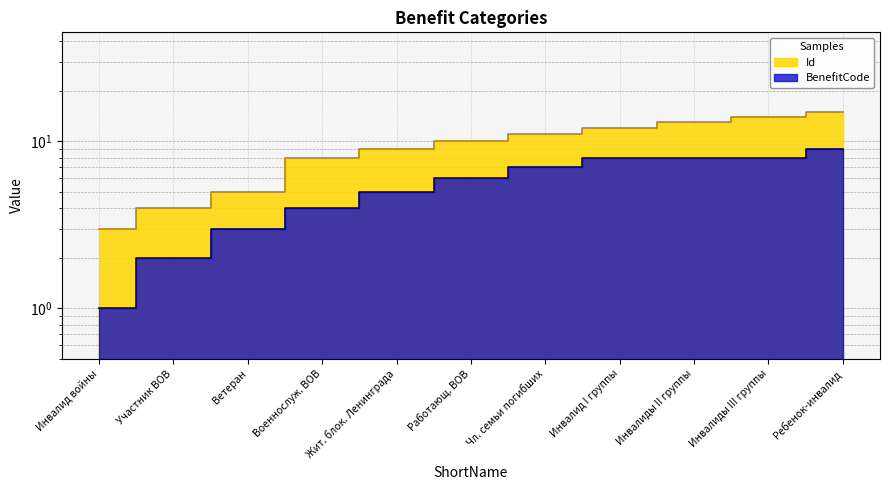

What is the highest value of the Id series?

15